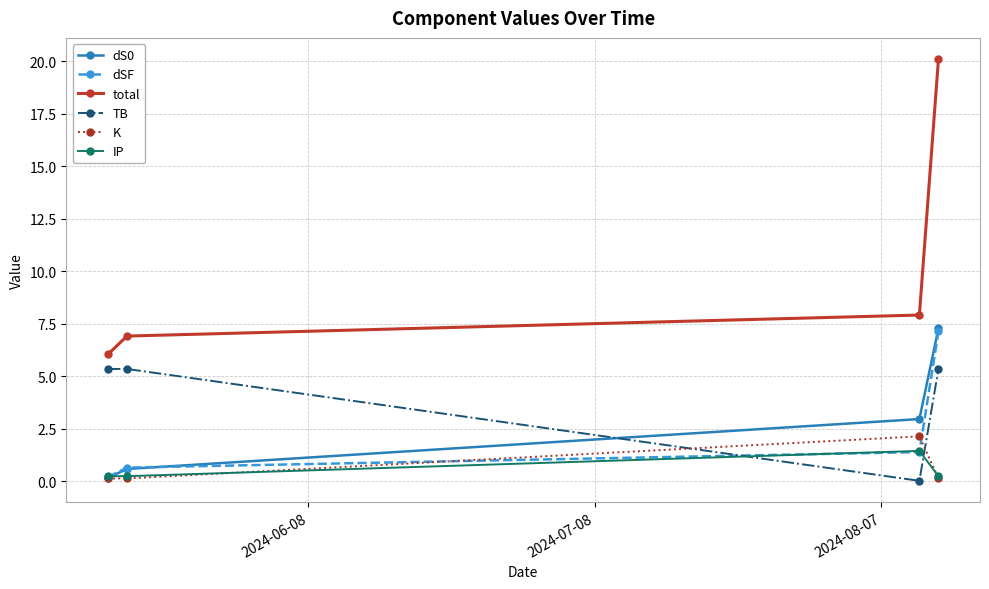

True or false: K has more than 2 interior local peaks.

False